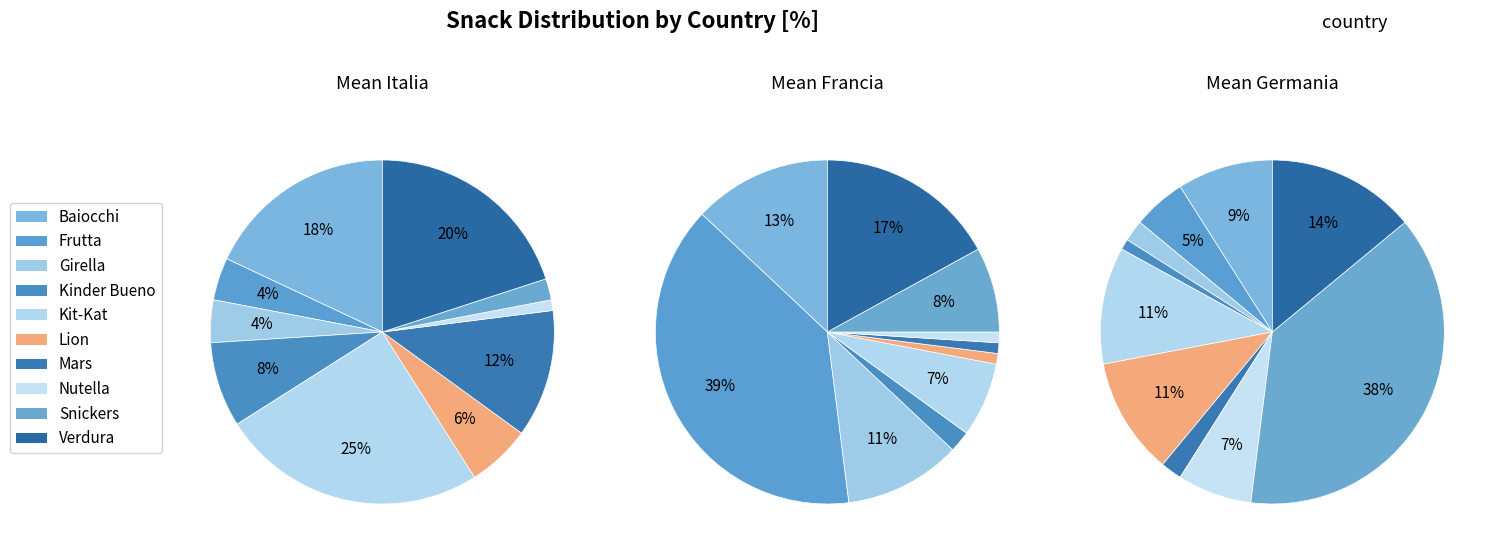

What percentage do Kinder Bueno and Mars together represent?

20.0%